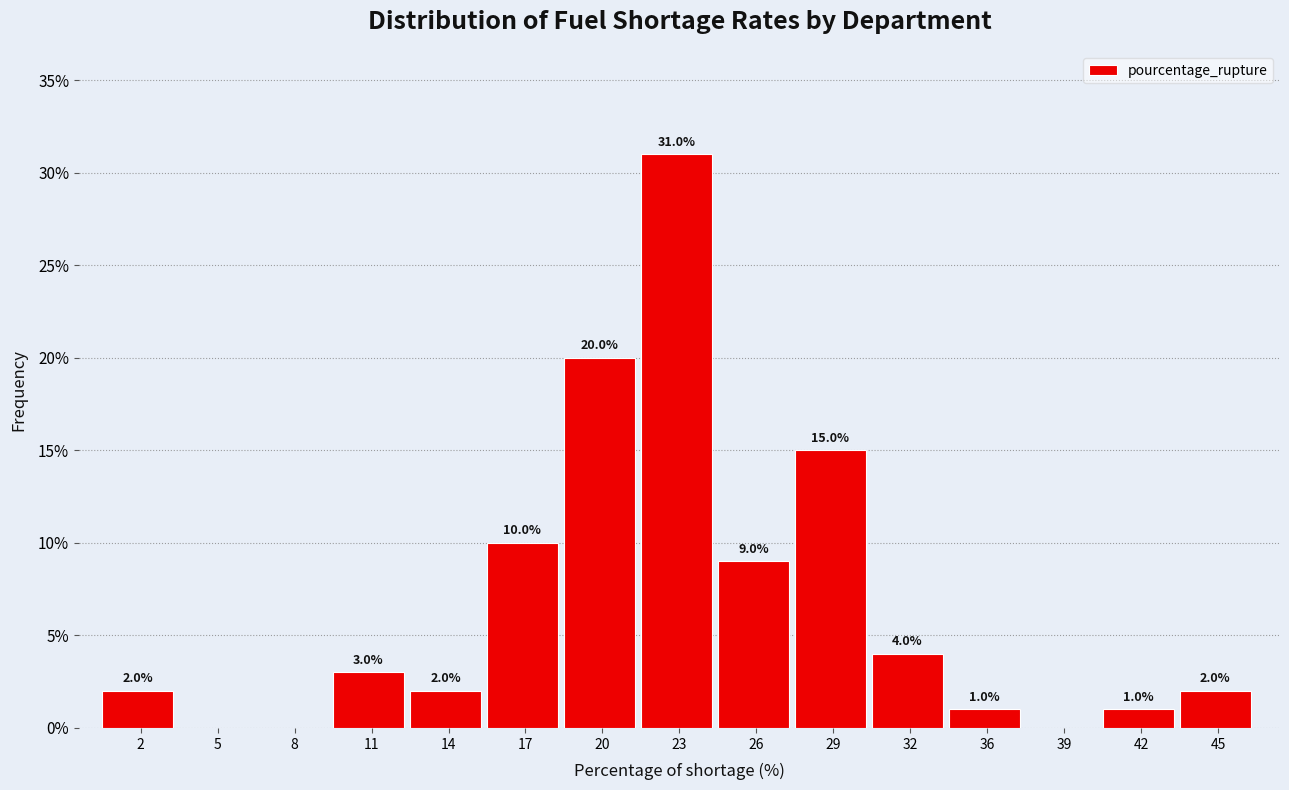

What is the sum of all values?

100